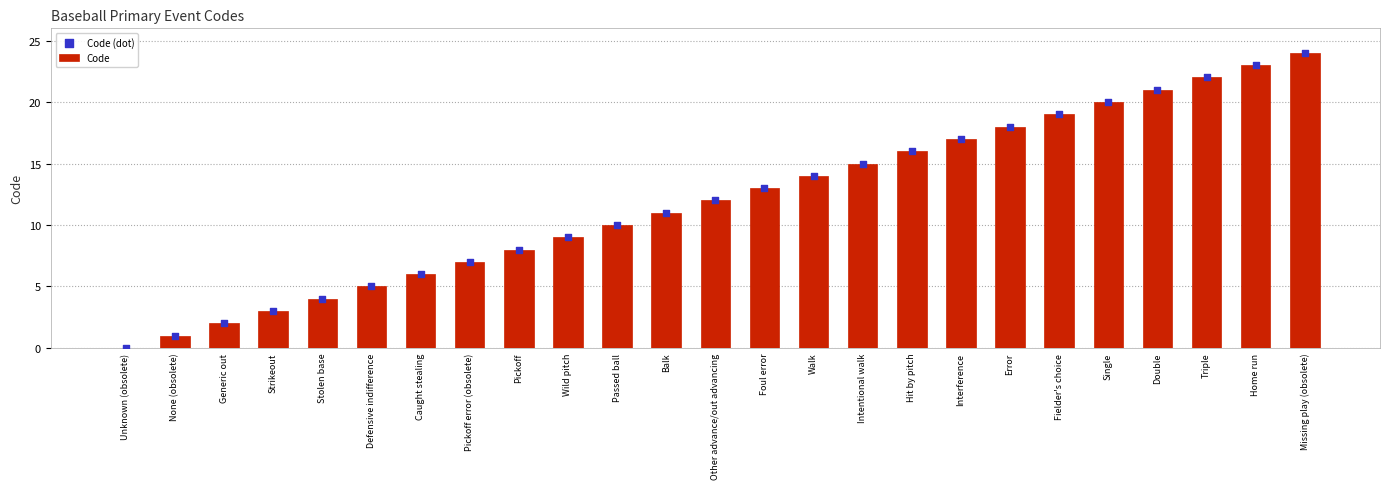

Which series reaches the minimum Y coordinate?

Code